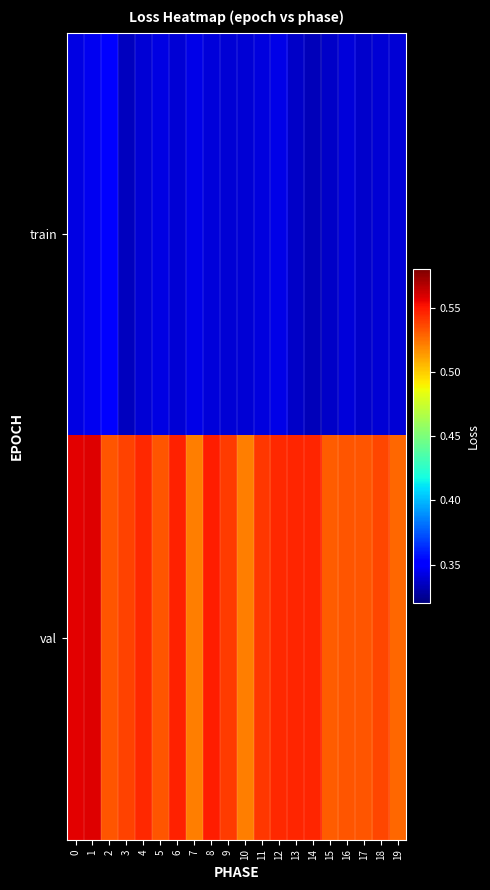

Reading right to left, extract all data points from this chart.

train: 19=0.3	18=0.3	17=0.3	16=0.3	15=0.3	14=0.3	13=0.3	12=0.3	11=0.3	10=0.3	9=0.3	8=0.3	7=0.3	6=0.3	5=0.3	4=0.3	3=0.3	2=0.3	1=0.3	0=0.3
val: 19=0.5	18=0.5	17=0.5	16=0.5	15=0.5	14=0.5	13=0.5	12=0.5	11=0.5	10=0.5	9=0.5	8=0.5	7=0.5	6=0.5	5=0.5	4=0.5	3=0.5	2=0.5	1=0.6	0=0.6